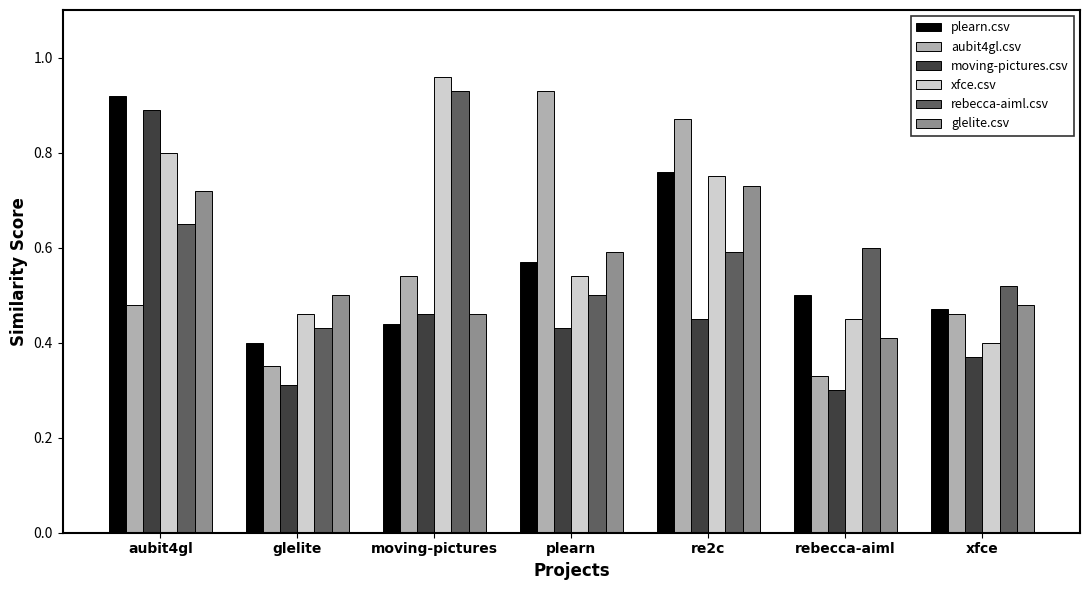

What is the total value across all series at glelite?

2.5